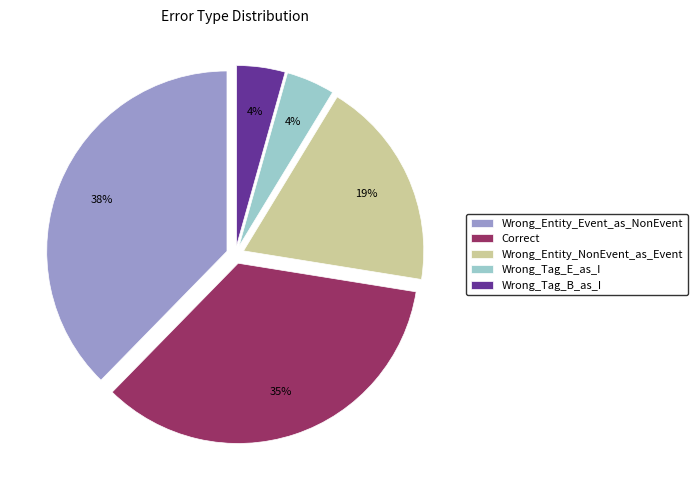

Which has a higher value, Wrong_Entity_Event_as_NonEvent or Correct?

Wrong_Entity_Event_as_NonEvent